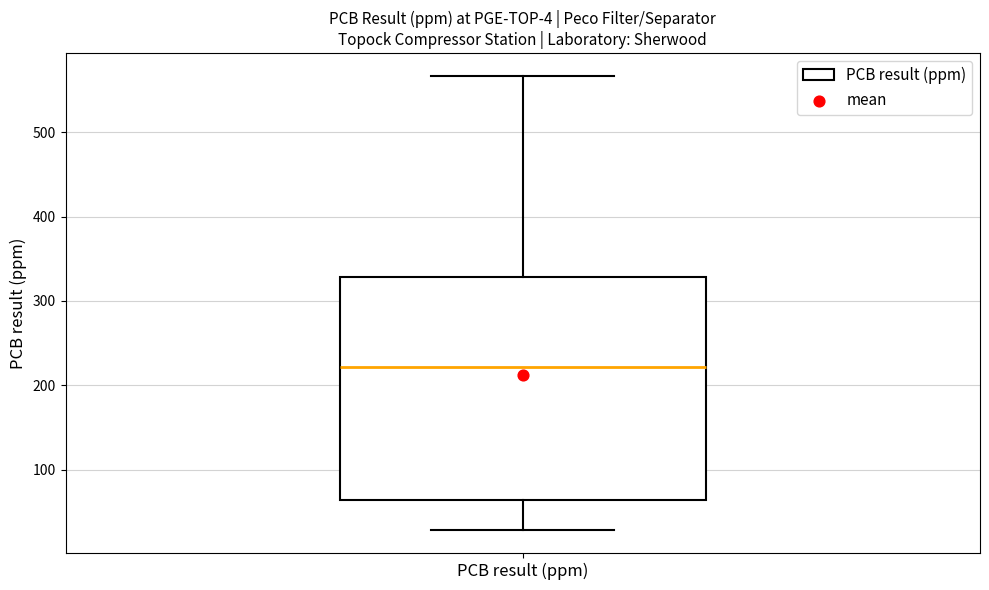

Read this box plot against the y-axis: the position of the median line, the range covered by the box, and the ends of both whiskers. The values are not printed on the chart, so give them approximately, as read against the axis.

median 220, box 60 to 330, whiskers 30 to 570